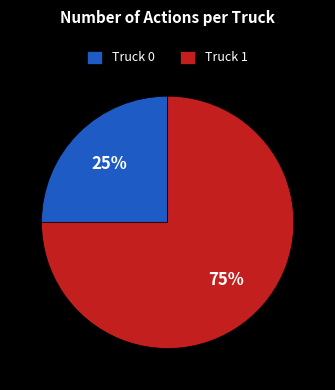

To the nearest percent, what is the difference between the Truck 1 and Truck 0 slice percentages?

50%